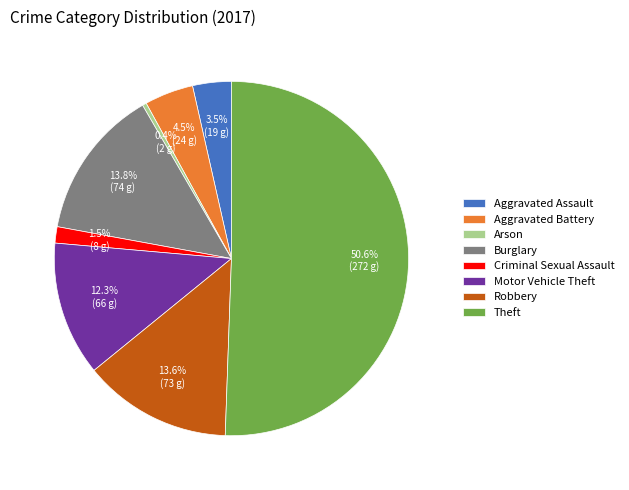

How many segments does this pie chart have?

8